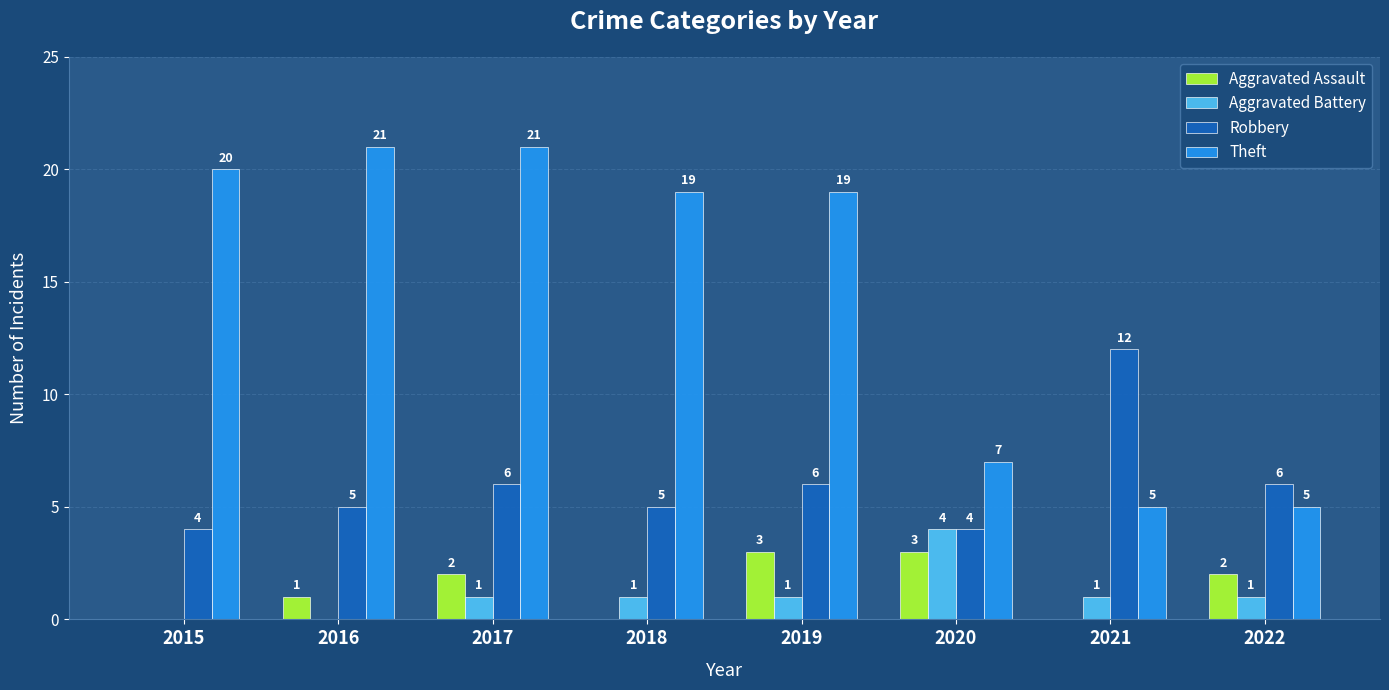

At which label does Robbery reach its peak?

2021